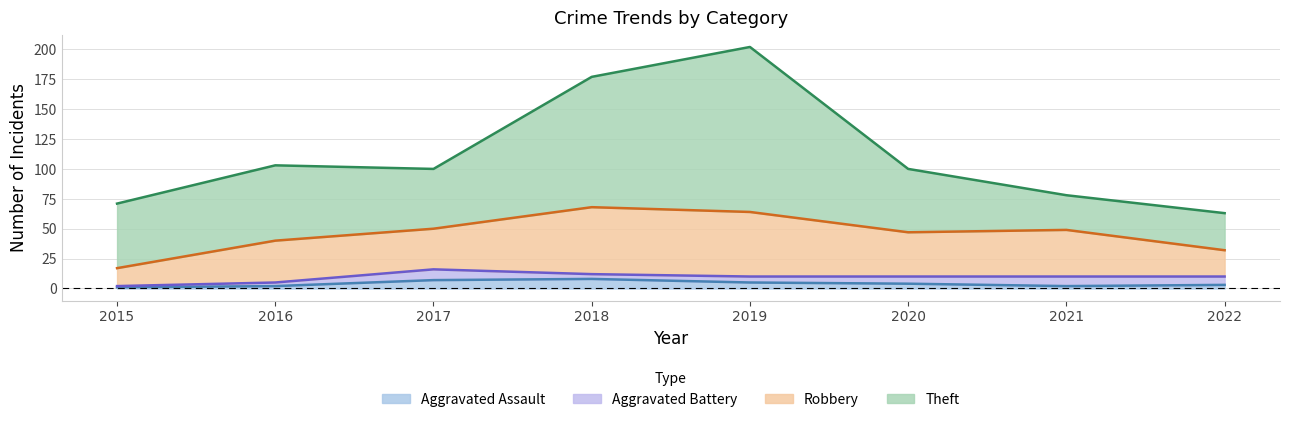

What is the difference between the maximum and minimum values in the Aggravated Battery series?

8